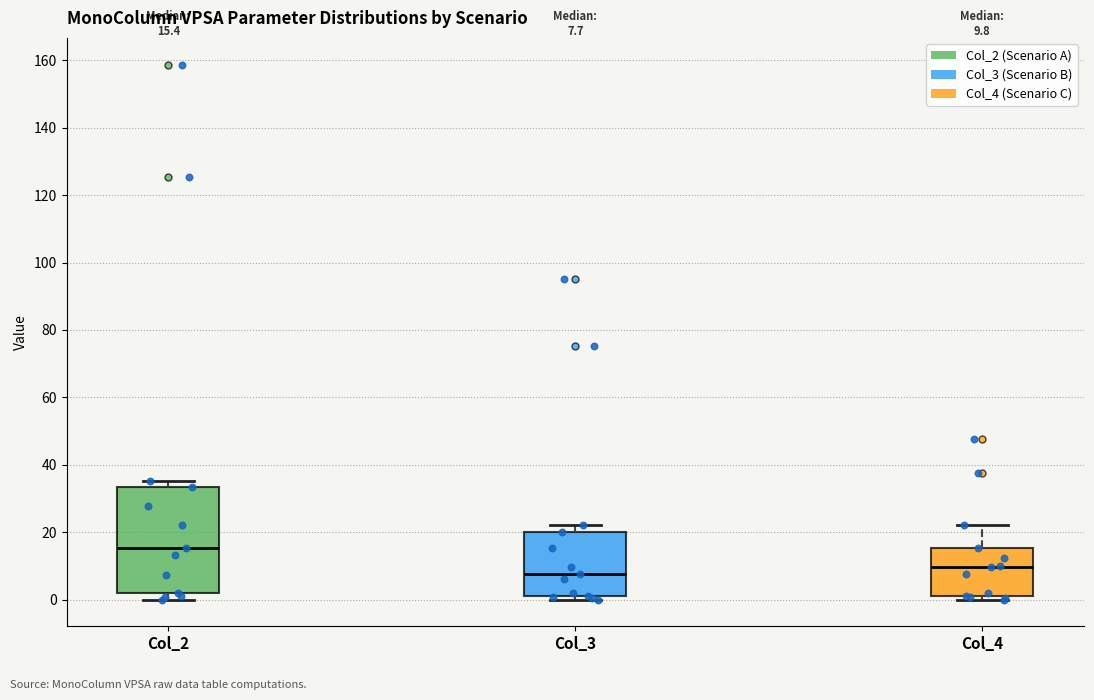

Which box is the tallest, from its lower edge to its upper edge?

Col_2